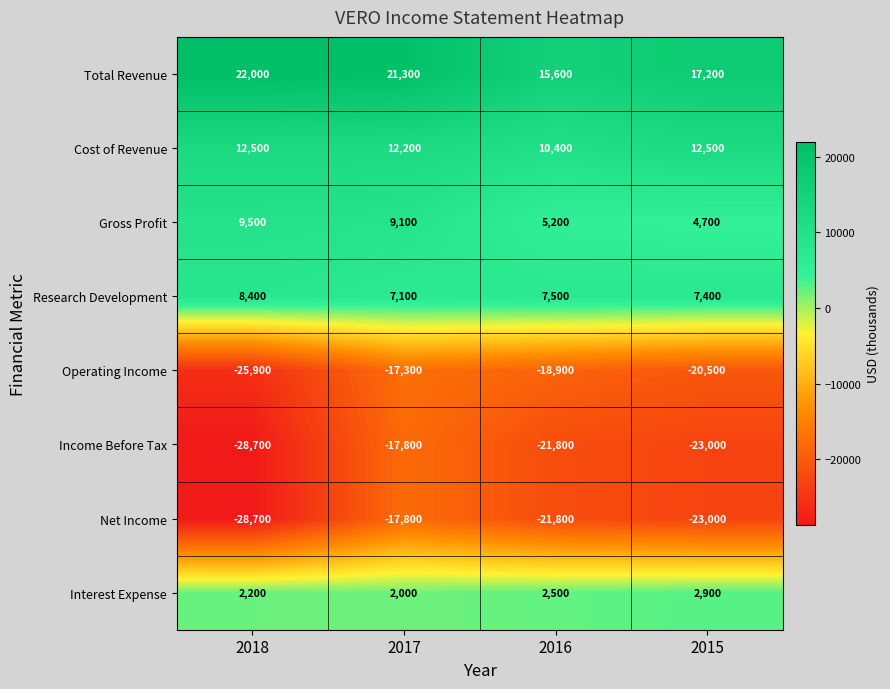

Where is Total Revenue nearest to the value 18800?

2015